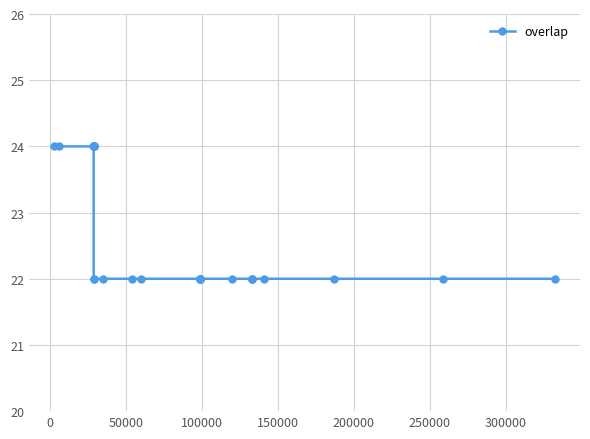

What is the greatest value displayed?

24